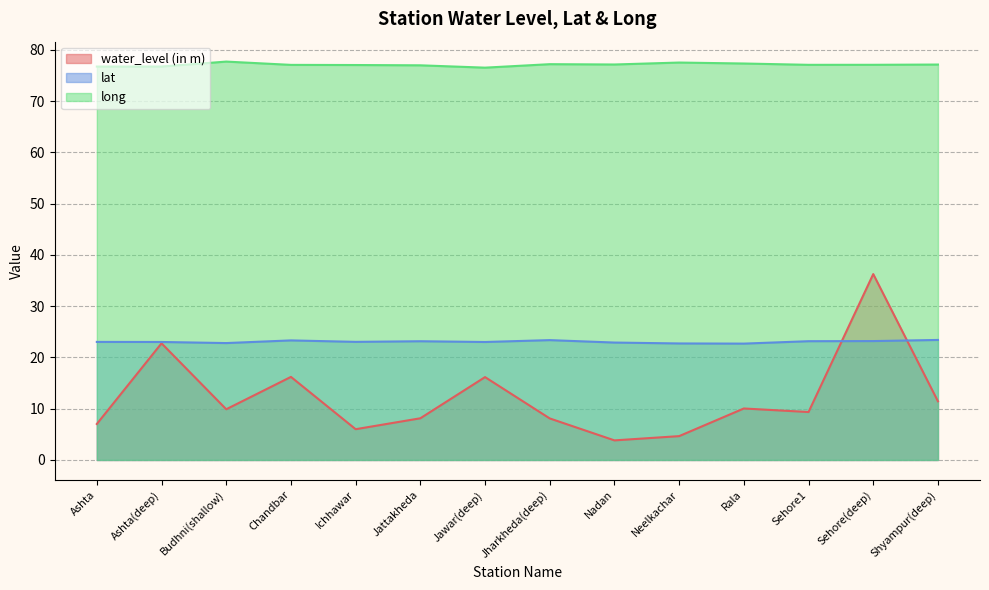

Which series changed the most between Ashta(deep) and Chandbar?

water_level (in m)